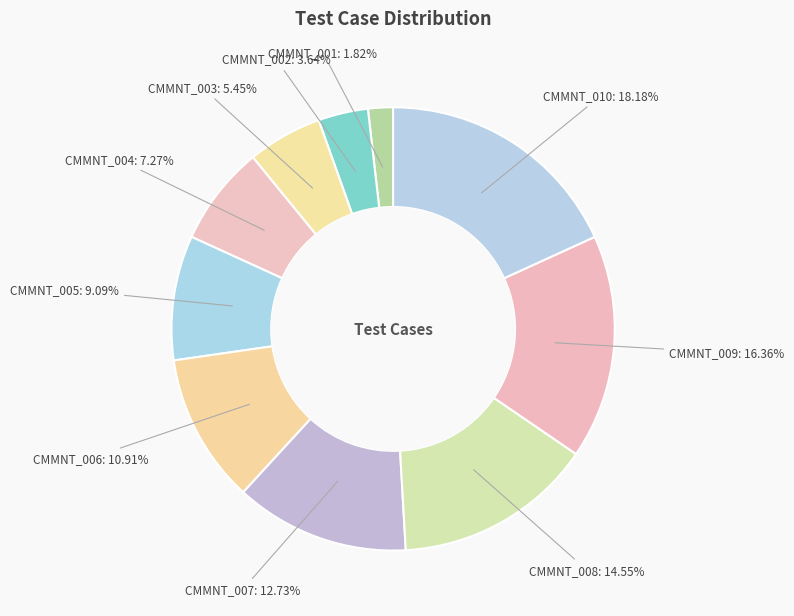

True or false: CMMNT_001 accounts for 2% of the total.

True